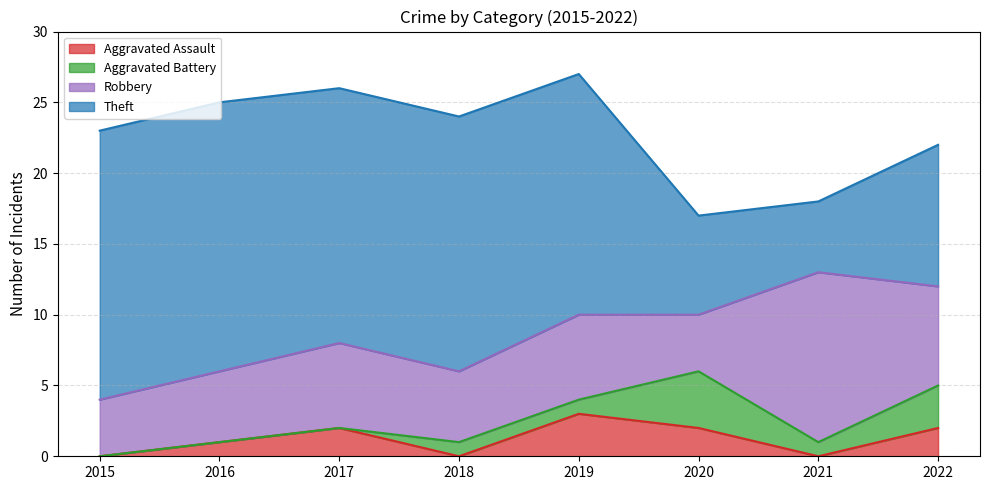

At which label is Aggravated Assault closest to 1?

2016